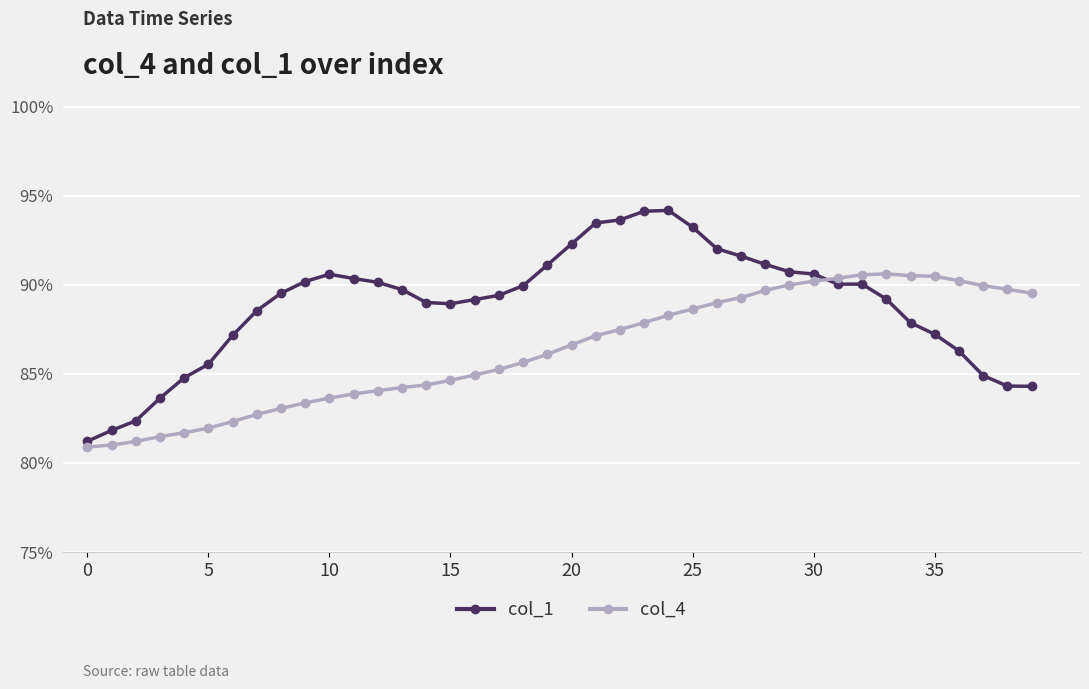

True or false: col_1 and col_4 intersect in this chart.

True